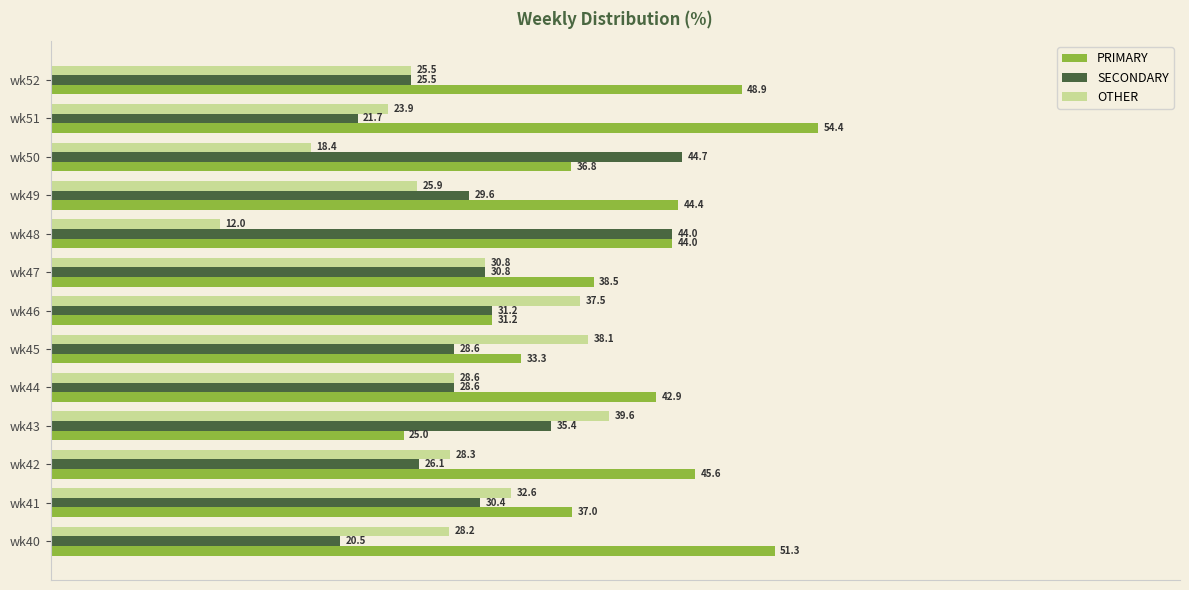

What is the spread (max minus min) of values at wk47?

7.7